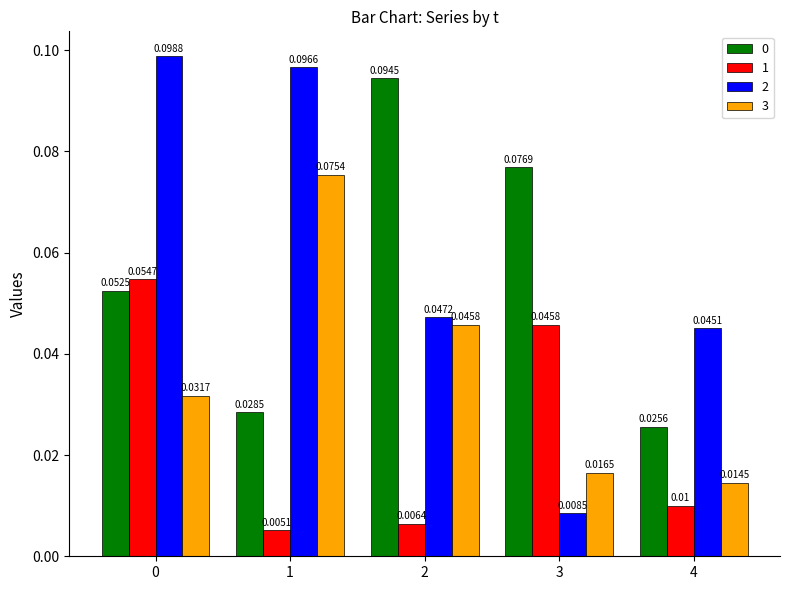

Is the value of 2 at 4 greater than the value of 3 at 0?

Yes